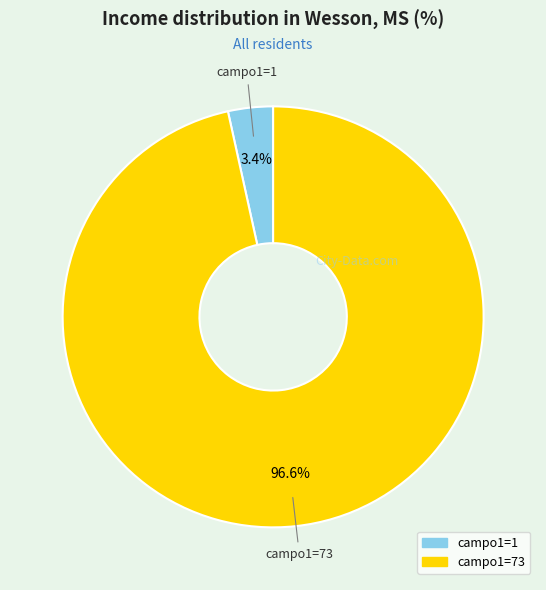

Count the number of slices in the pie.

2